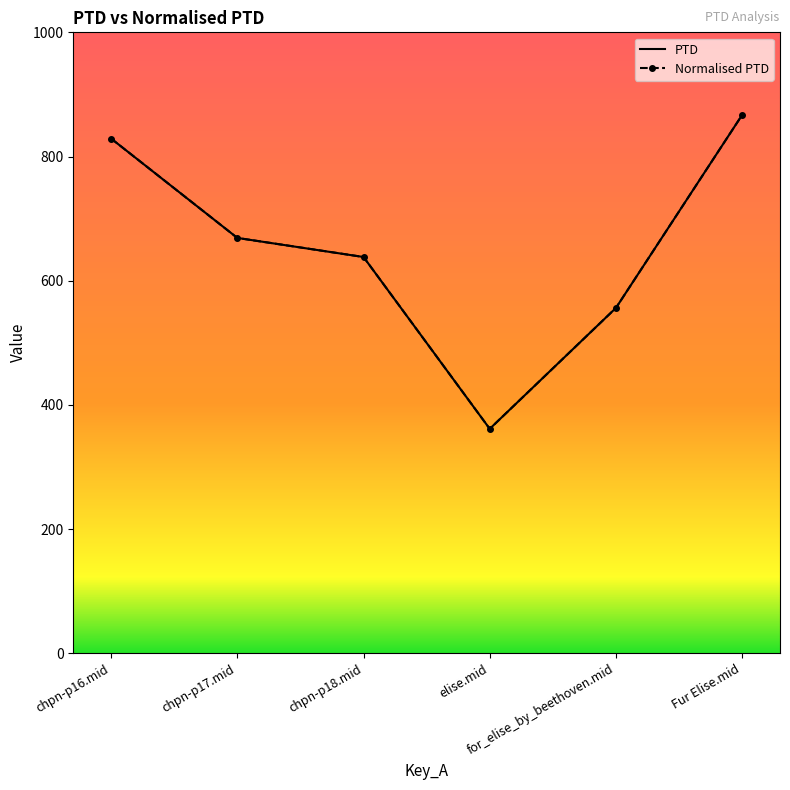

How many distinct data groups are displayed?

2